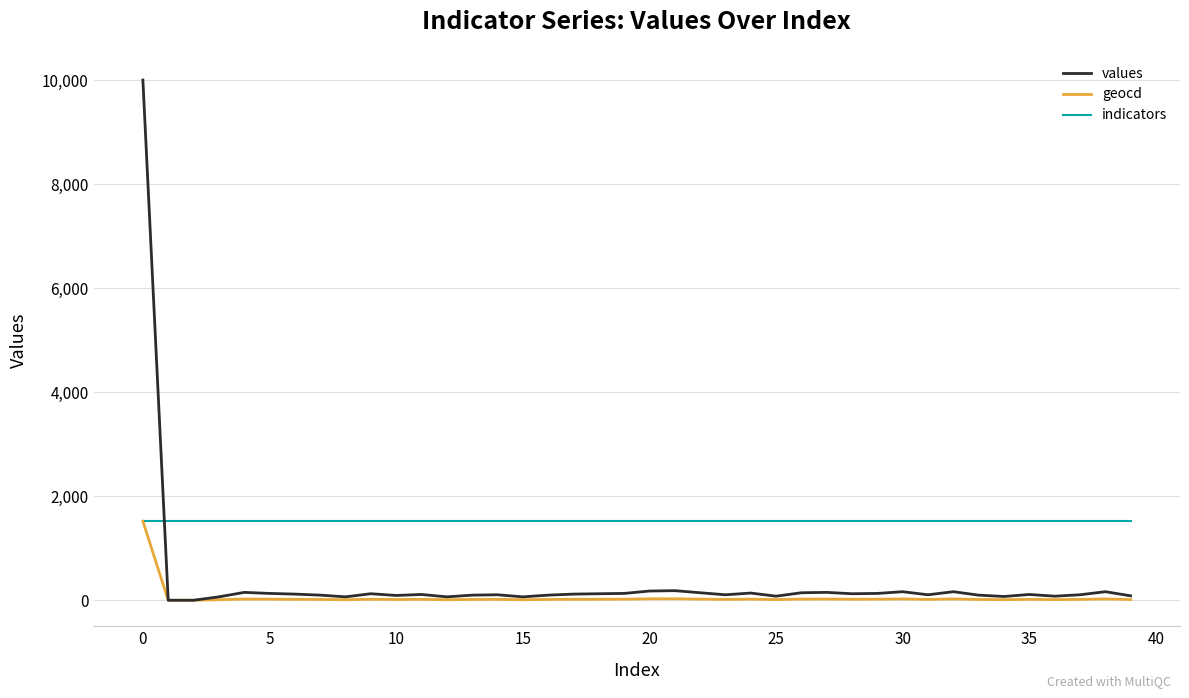

What is the minimum value for indicators?

1519